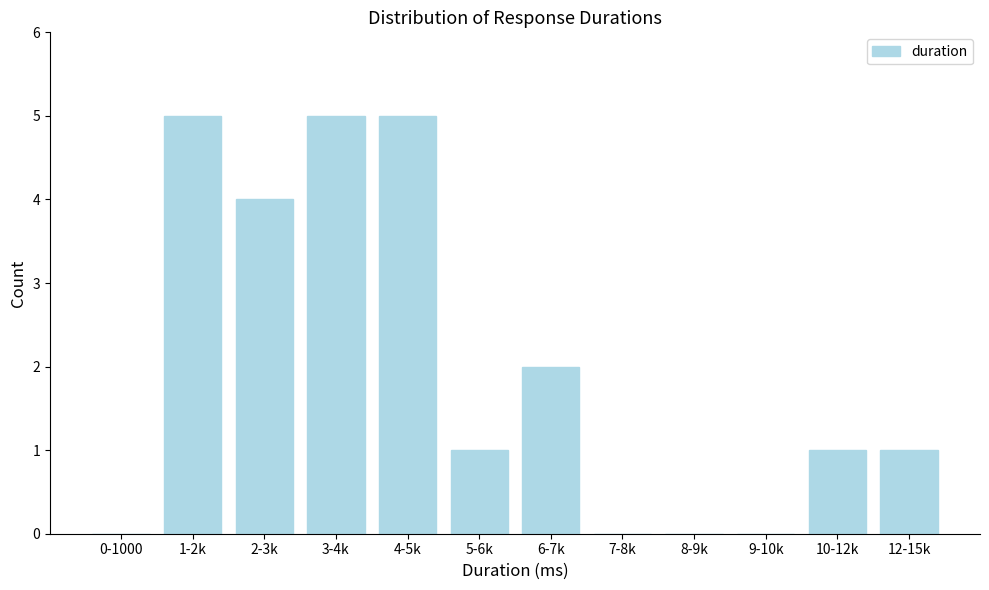

Reading right to left, extract all data points from this chart.

12-15k=1	10-12k=1	9-10k=0	8-9k=0	7-8k=0	6-7k=2	5-6k=1	4-5k=5	3-4k=5	2-3k=4	1-2k=5	0-1000=0